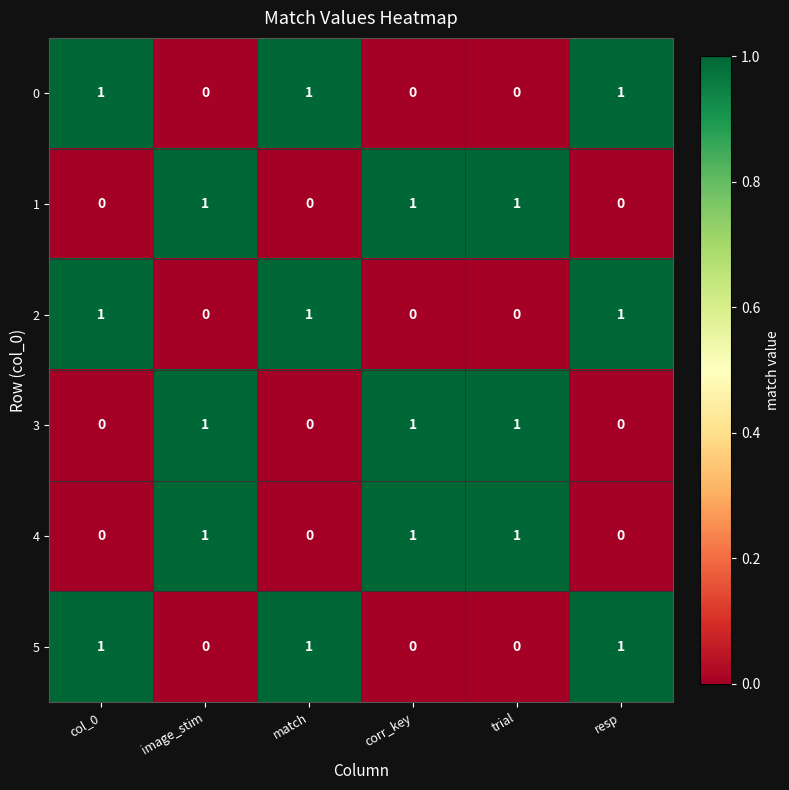

At how many categories does at least one series exceed 0?

6